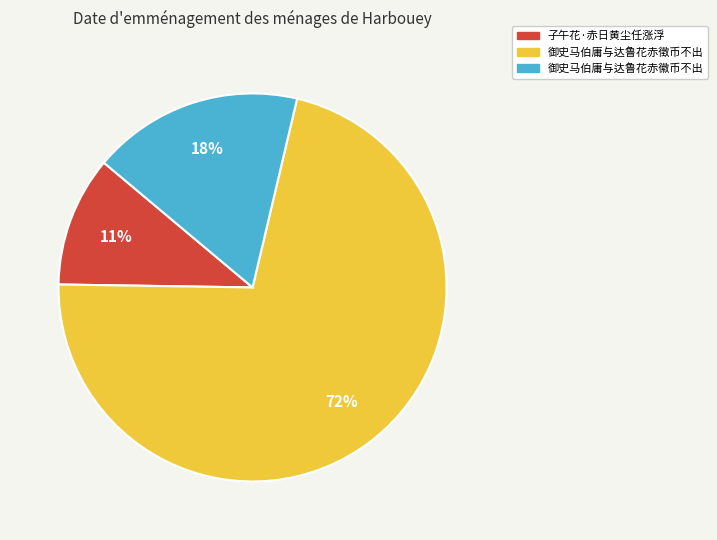

To the nearest percent, what is the average slice percentage?

33%